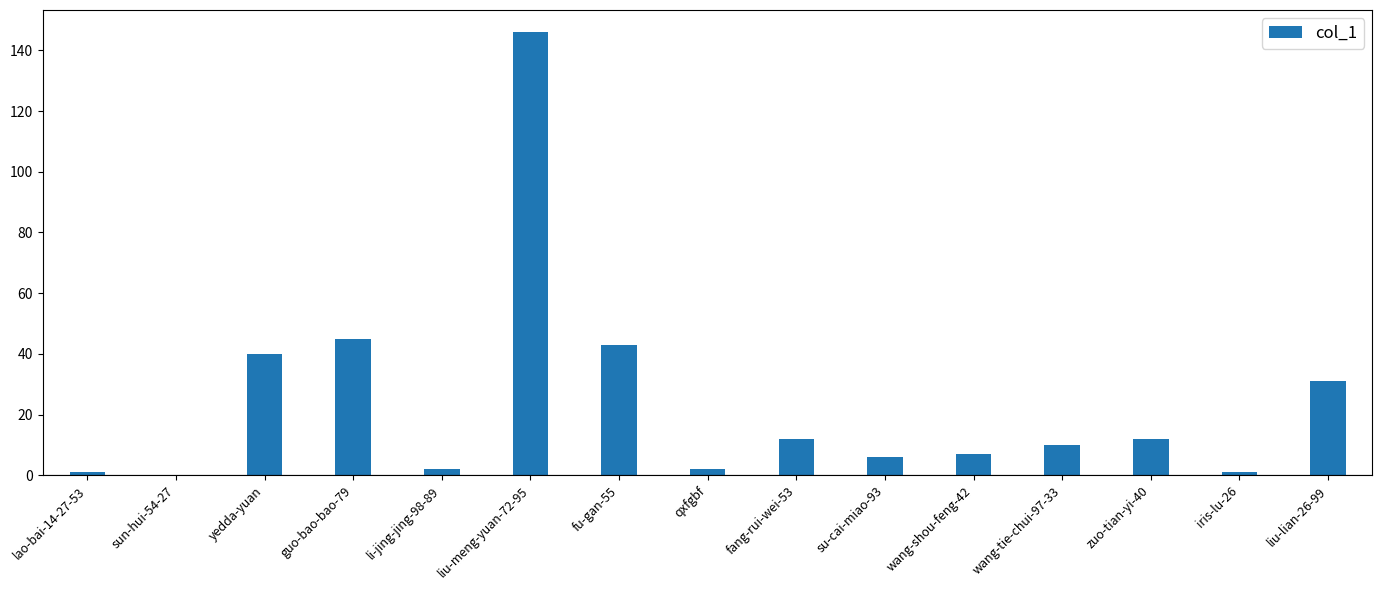

What is the greatest value displayed?

146